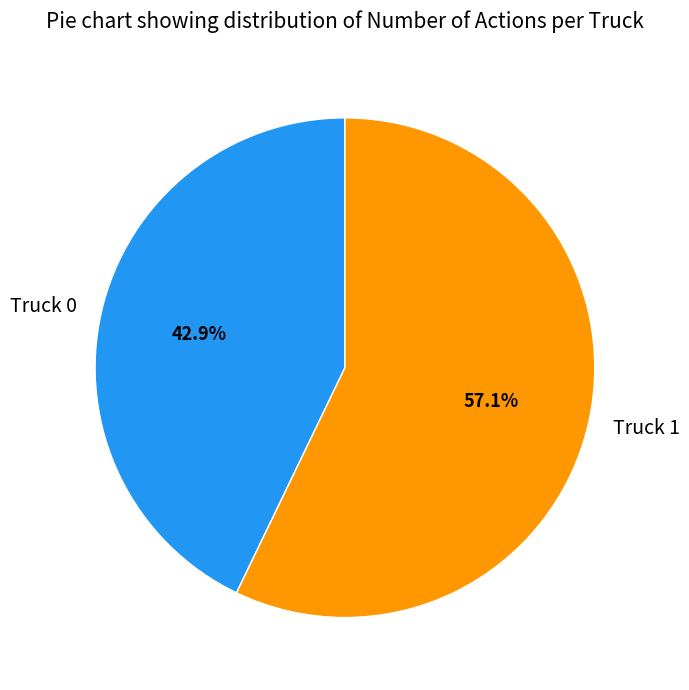

What percentage is NOT represented by Truck 0?

57.1%